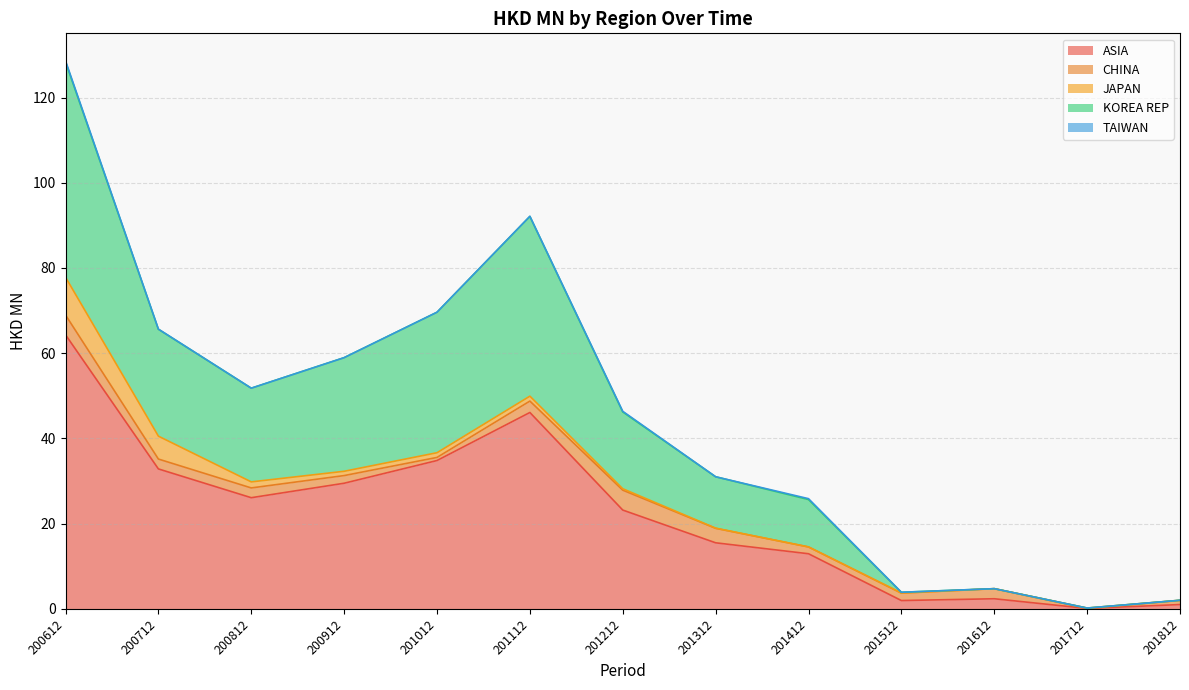

Which category has the lowest value across all series?

201712